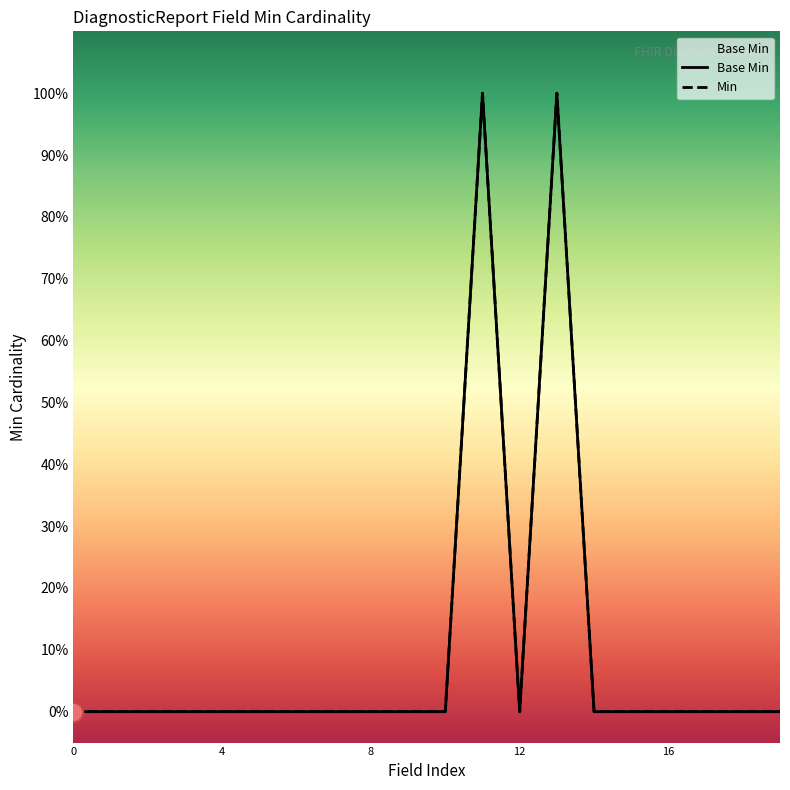

True or false: Base Min and Min cross at least once.

False